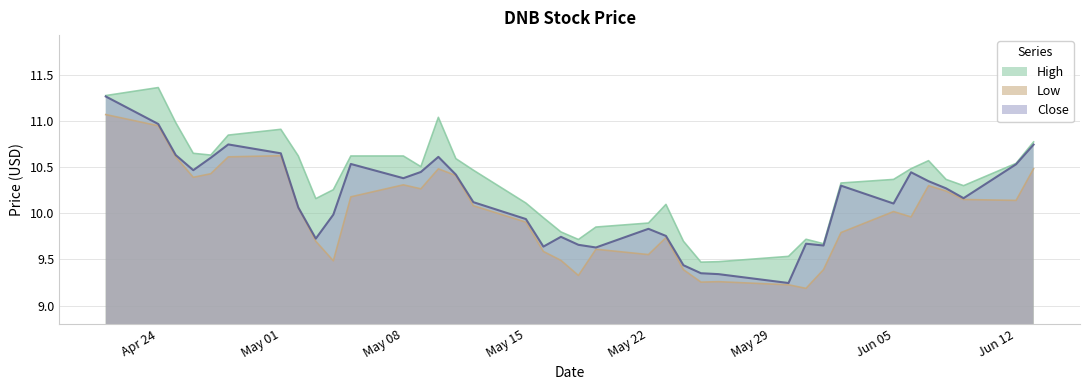

True or false: Low has a value of 9.9 at May 15.

True